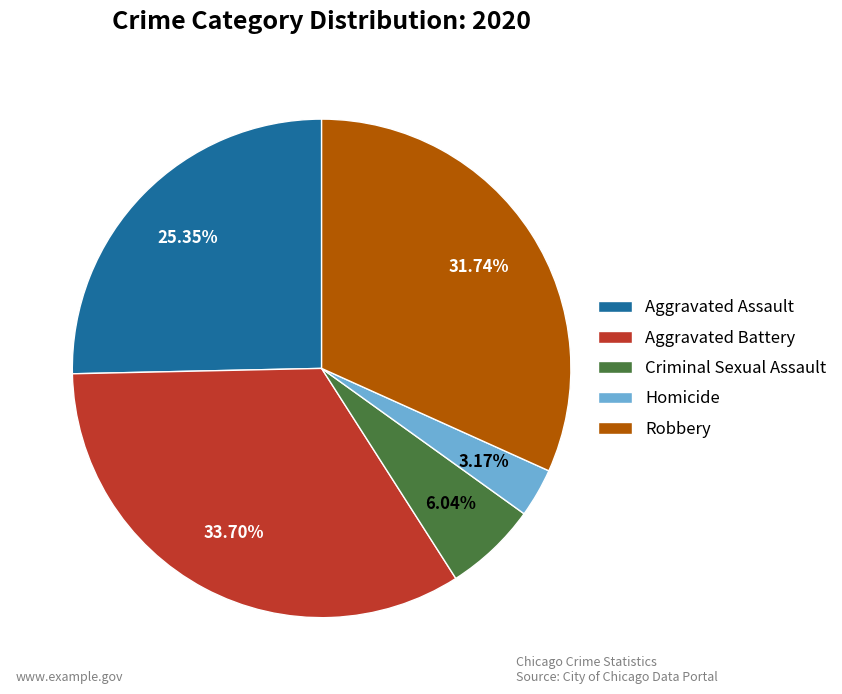

To the nearest percent, what is the difference between the largest and smallest slice percentages?

31%